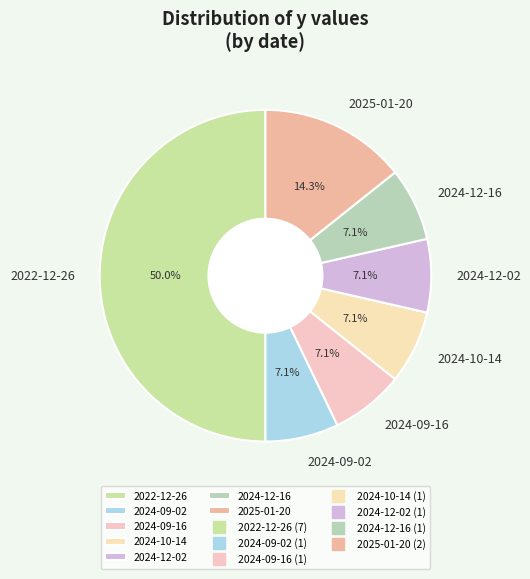

What percentage is NOT represented by 2024-10-14?

92.9%